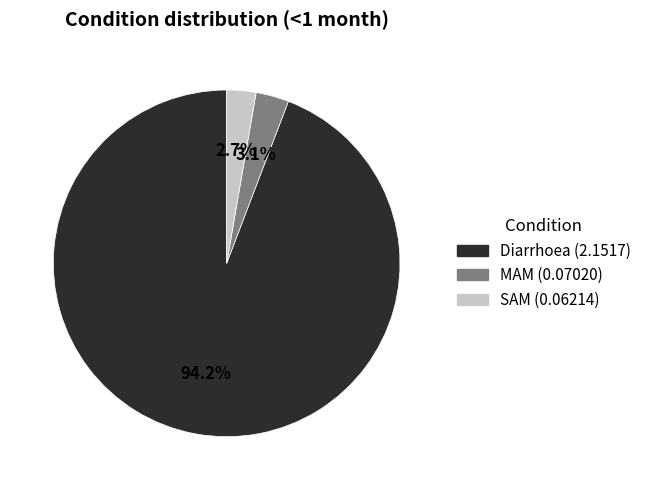

What percentage is the Diarrhoea slice, to the nearest percent?

94%